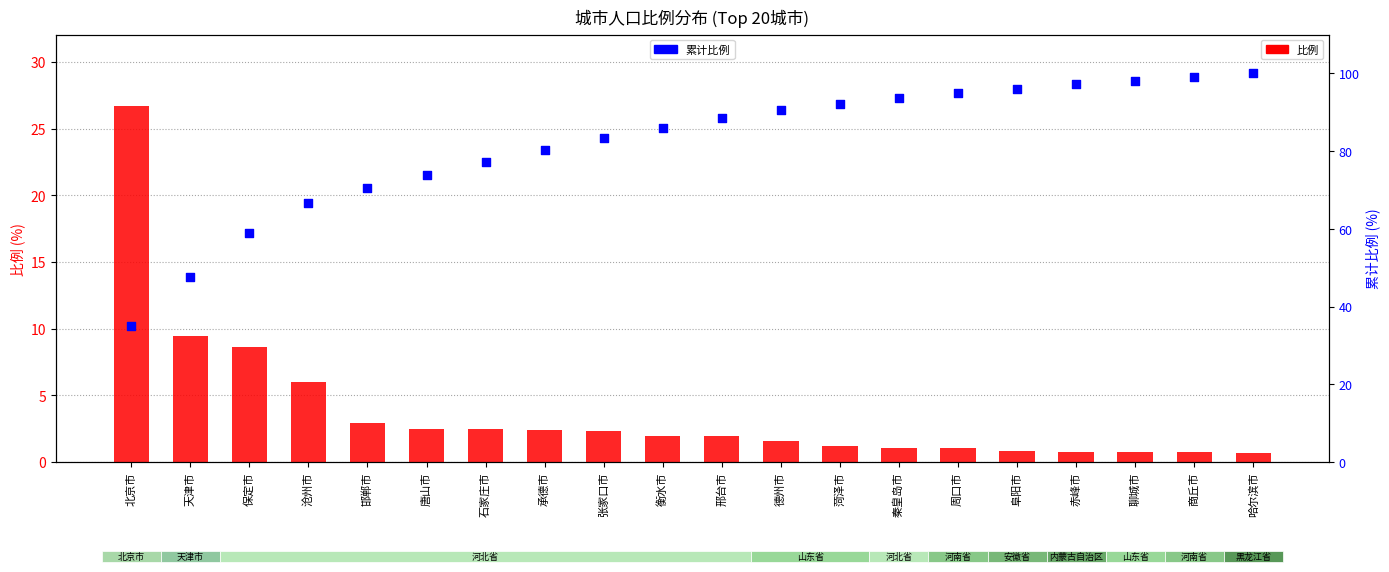

What are all the series names shown in the legend?

比例, 累计比例